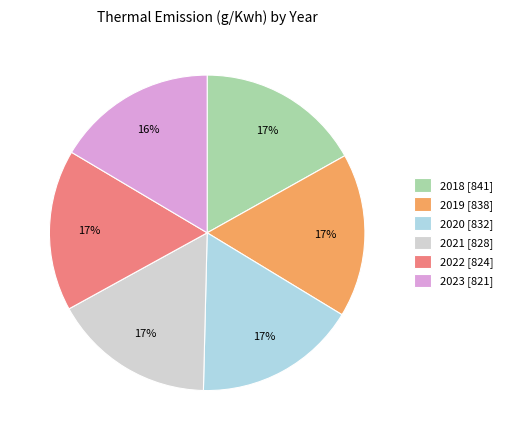

True or false: 2023 accounts for 16% of the total.

True